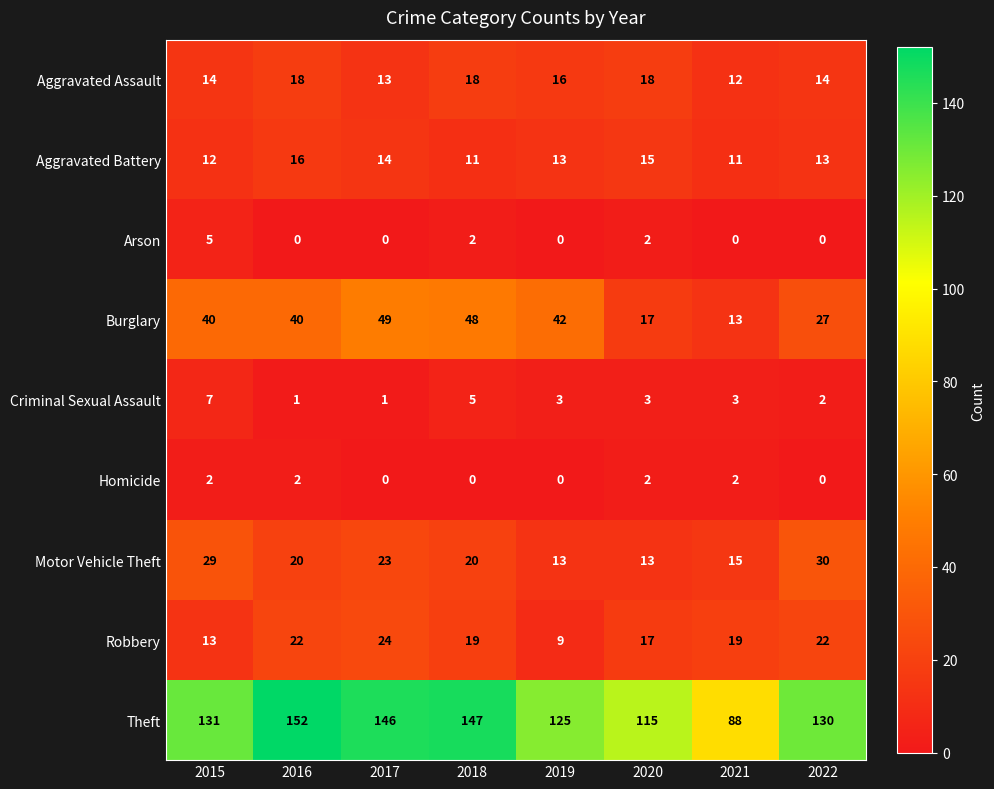

At 2016, list the series in order from largest to smallest.

Theft, Burglary, Robbery, Motor Vehicle Theft, Aggravated Assault, Aggravated Battery, Homicide, Criminal Sexual Assault, Arson